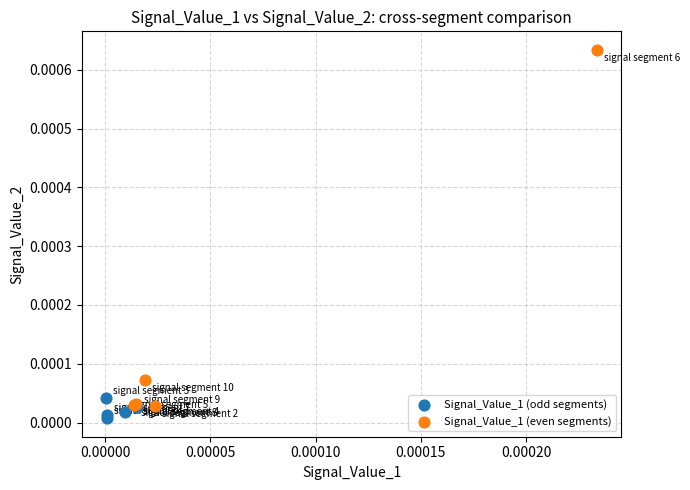

Which series has the largest Y range (max minus min)?

Signal_Value_1 (even segments)